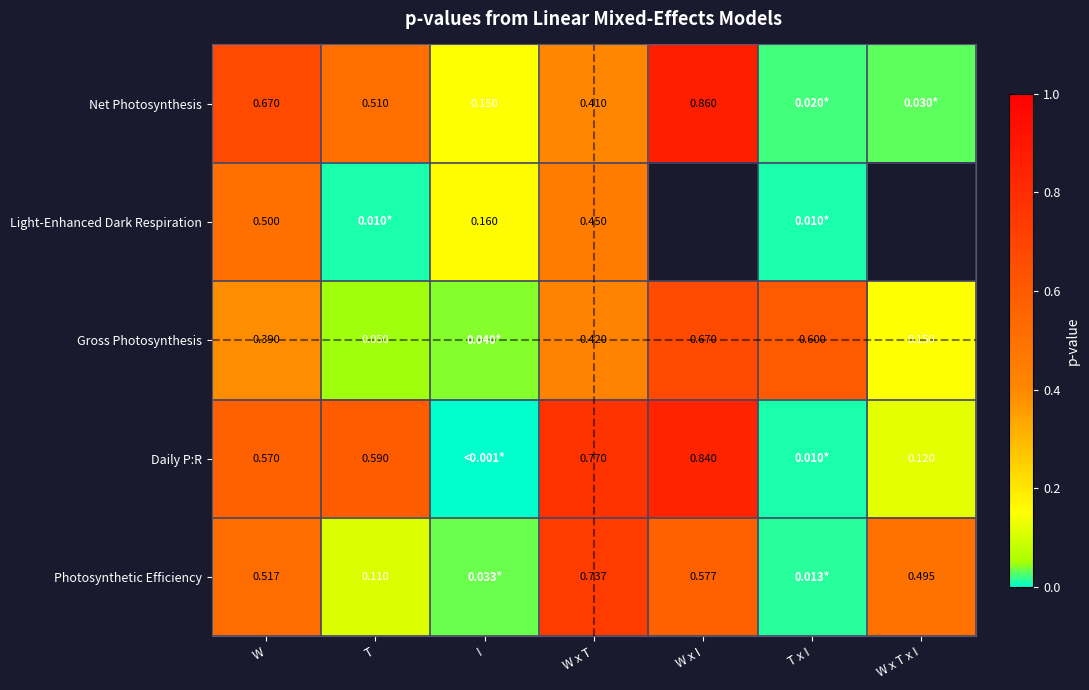

What is the difference between the maximum and minimum values in the Net Photosynthesis series?

0.8